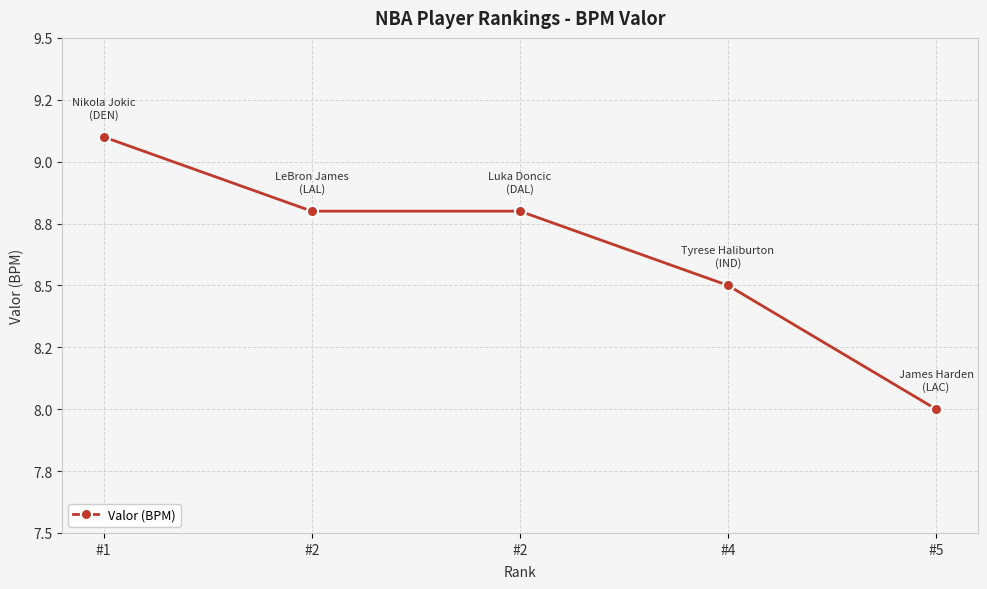

Which category has the lowest value across all series?

#5